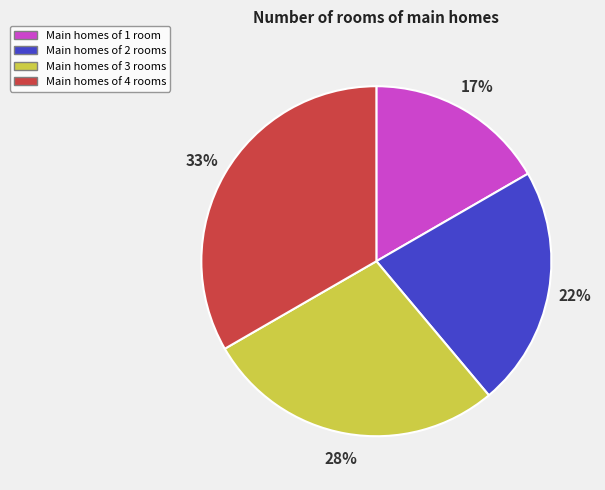

To the nearest percent, what is the average slice percentage?

25%